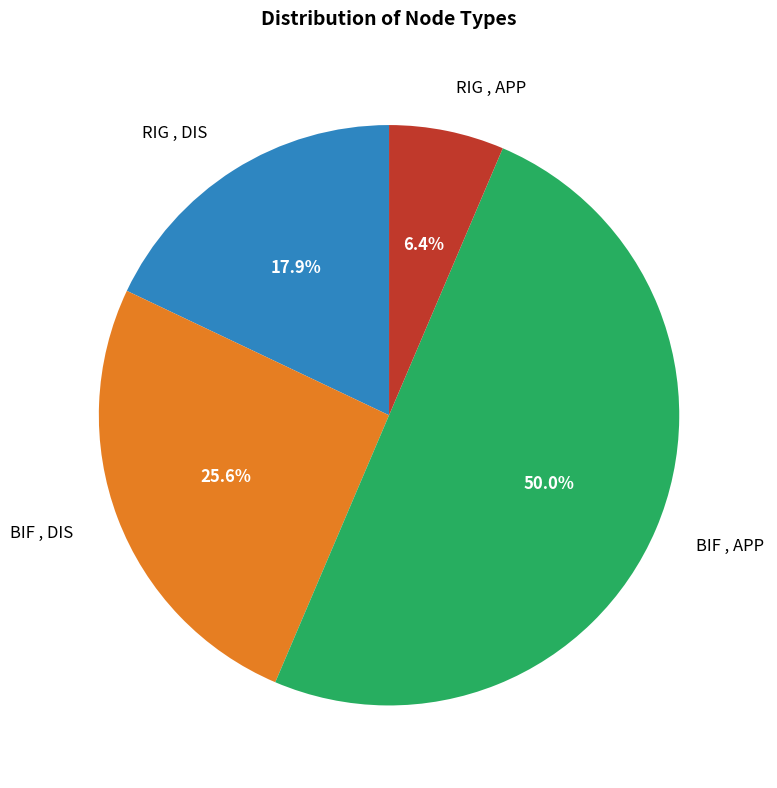

How much of the chart is everything except BIF , DIS?

74.4%